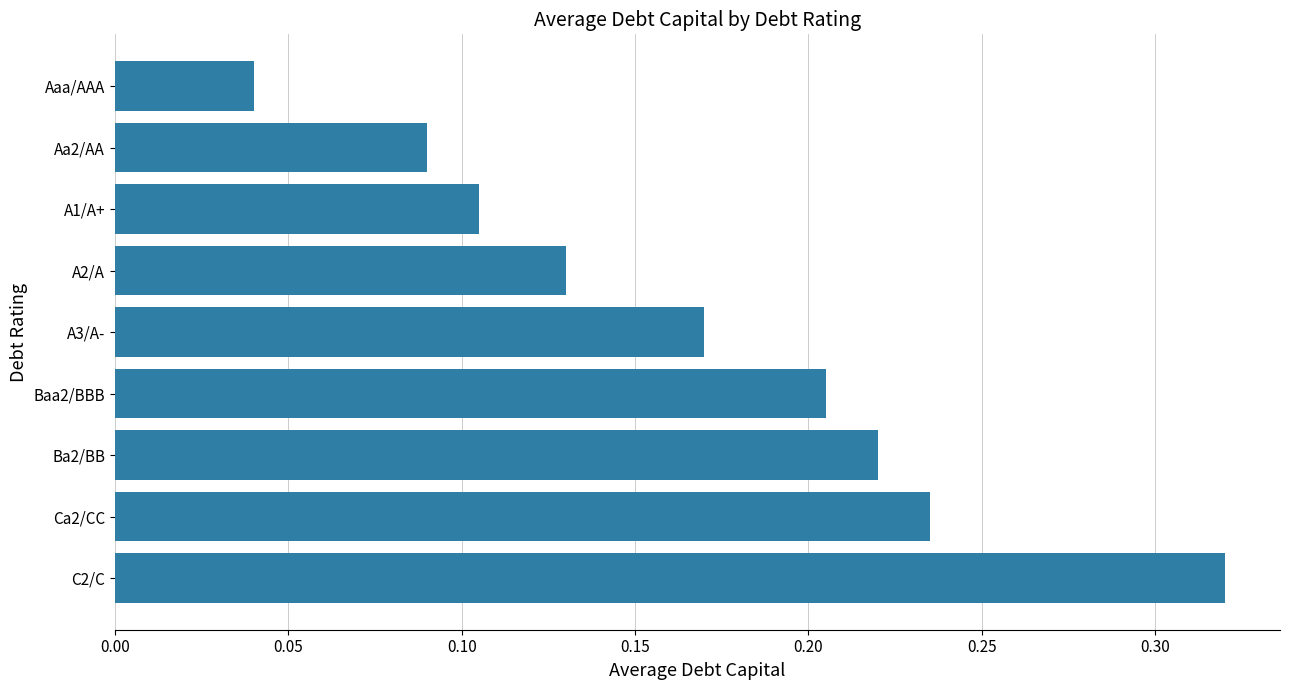

Between Ba2/BB and A3/A-, which is larger?

Ba2/BB